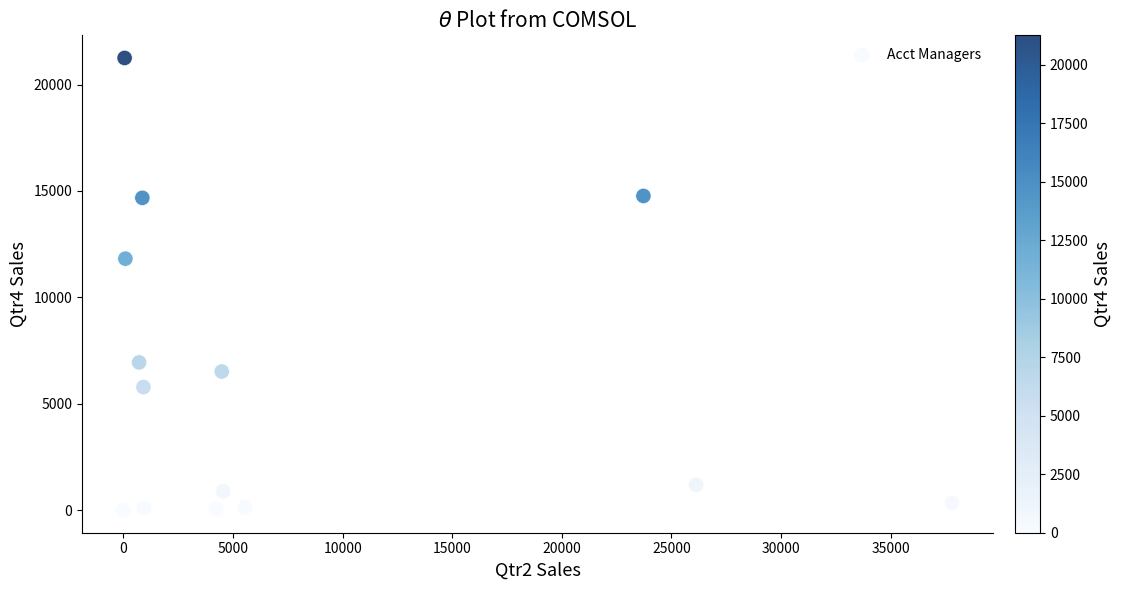

What Y value in the scatter plot is closest to 10625?

11818.6